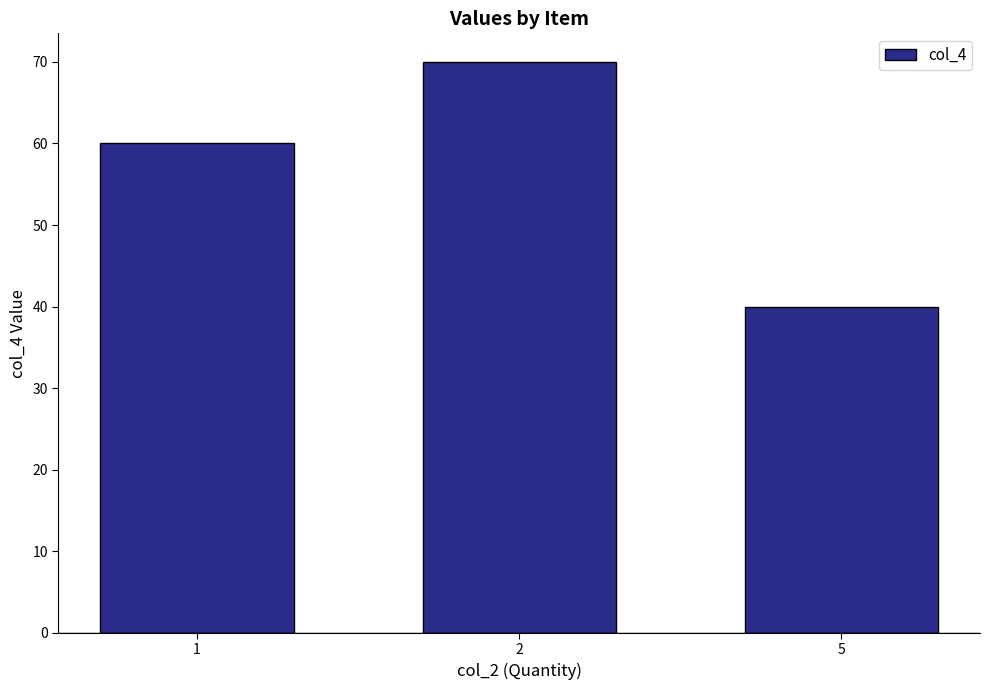

Reading right to left, what are all the values shown in this chart?

5=40	2=70	1=60